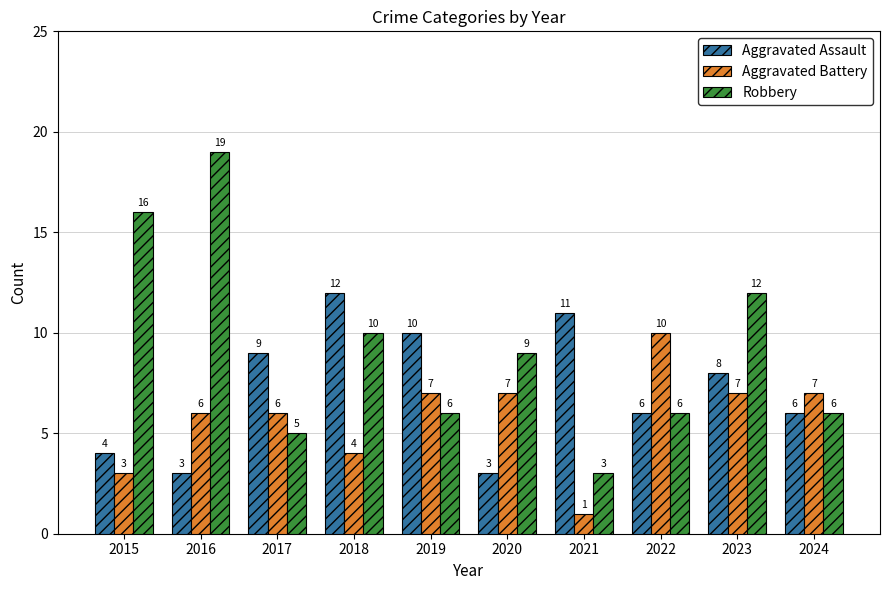

How many bars are there in total?

30